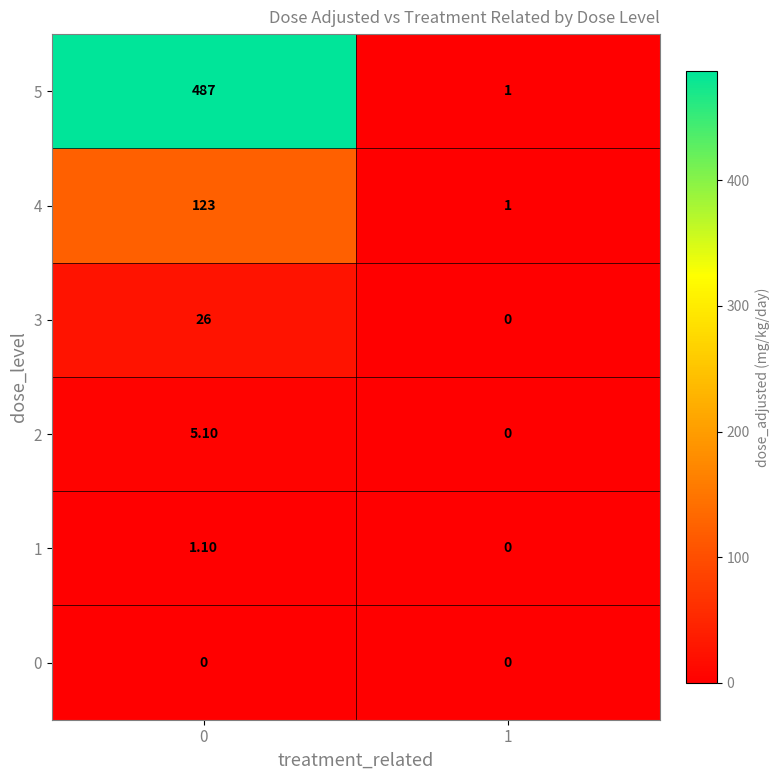

What is the sum of the 1 values at 0 and 1?

1.1